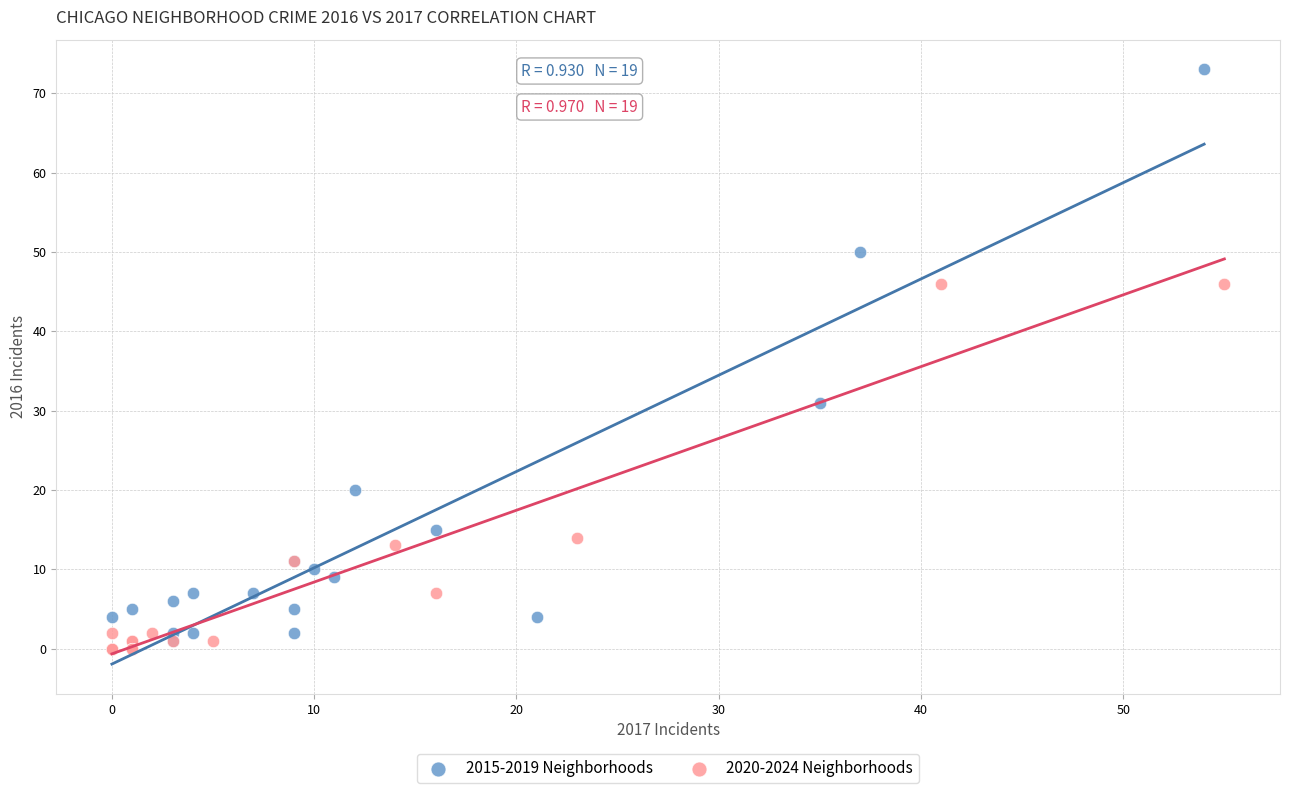

Which series reaches the minimum Y coordinate?

2020-2024 Neighborhoods